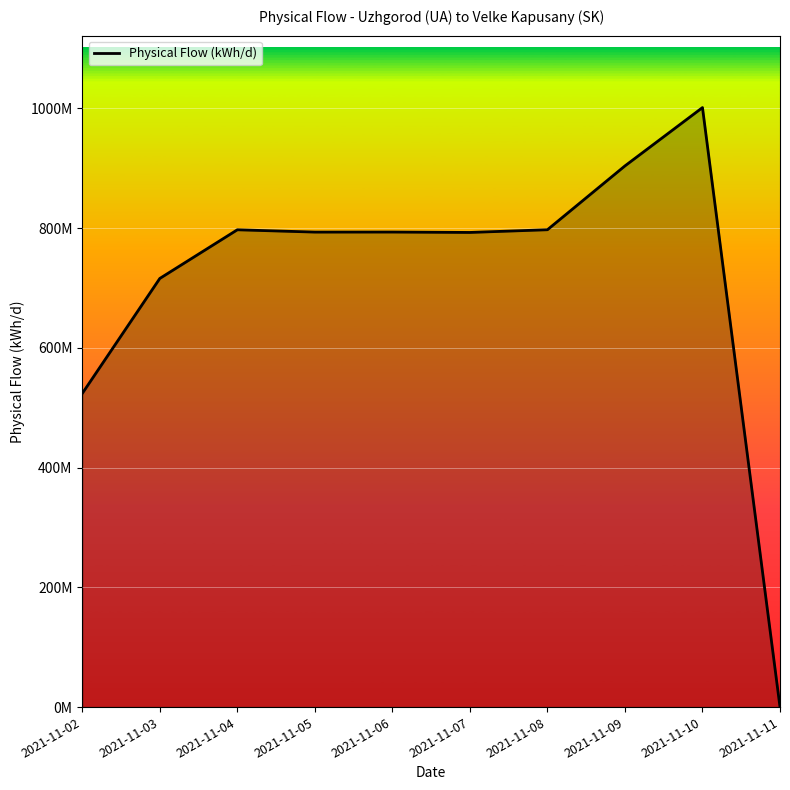

Does the chart display data point markers on the line(s)?

No